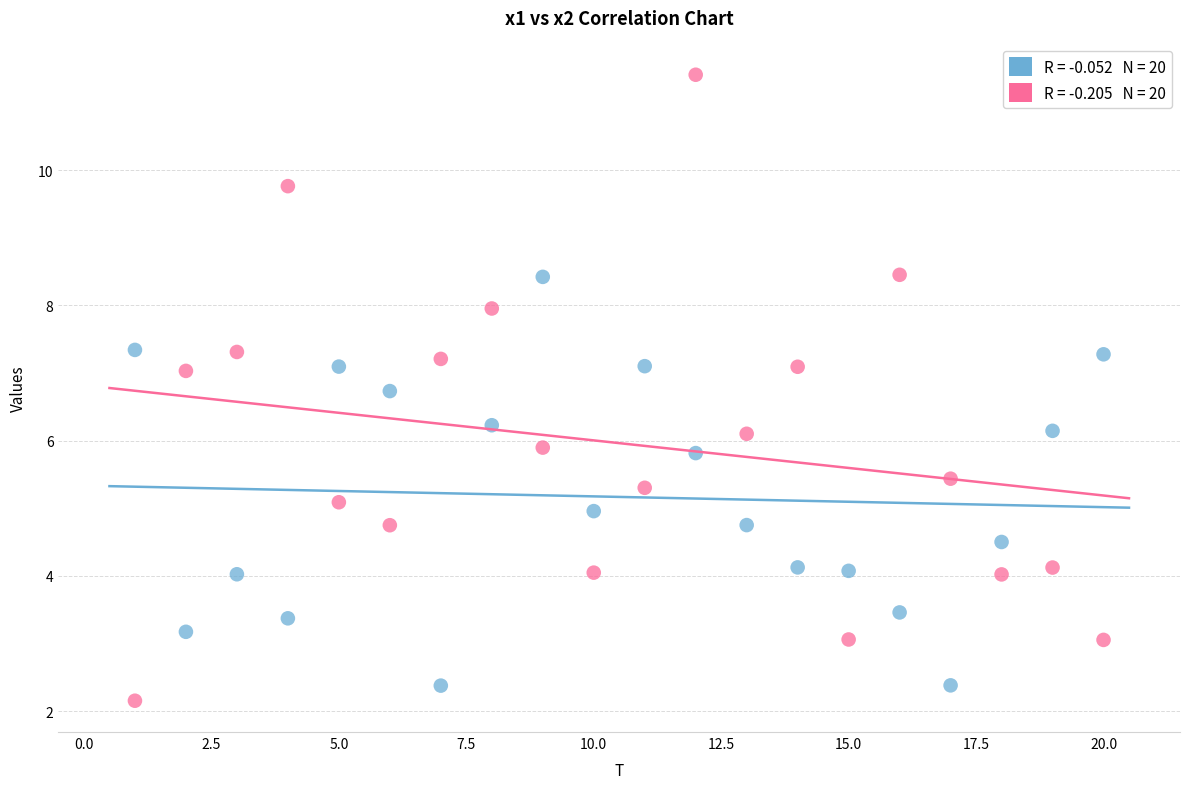

Across all data points, what is the range of Y values (max minus min)?

9.3